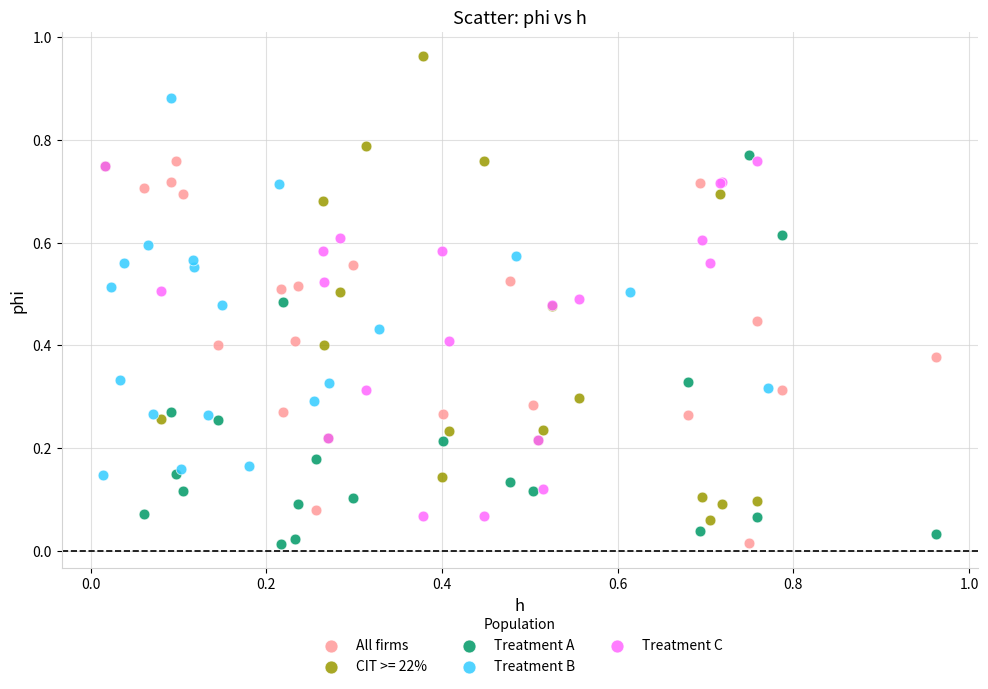

Which series reaches the maximum Y coordinate?

CIT >= 22%